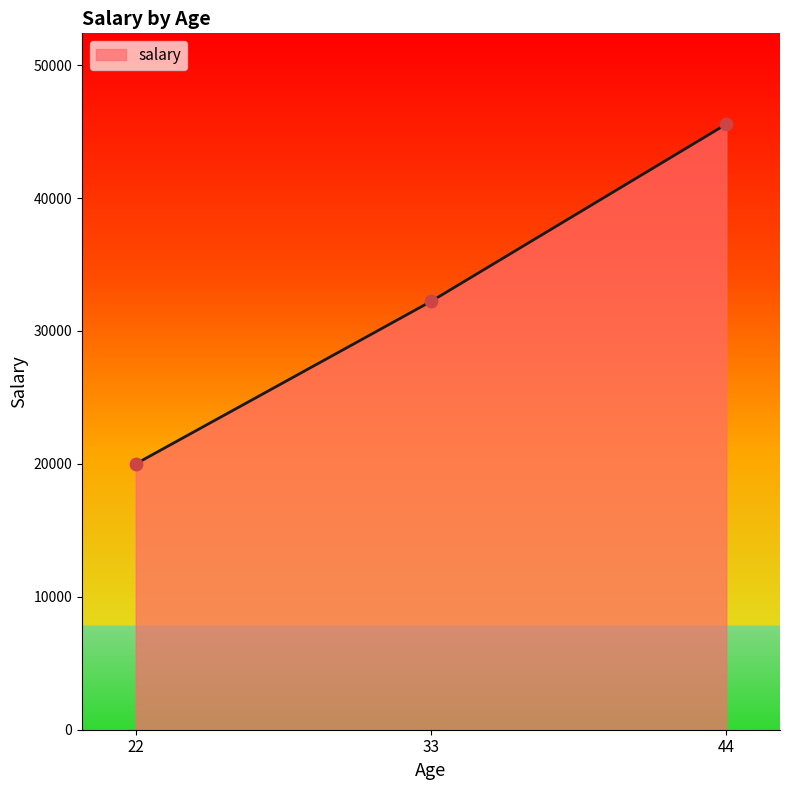

What is the ratio of the value at 44 to the value at 22?

2.3